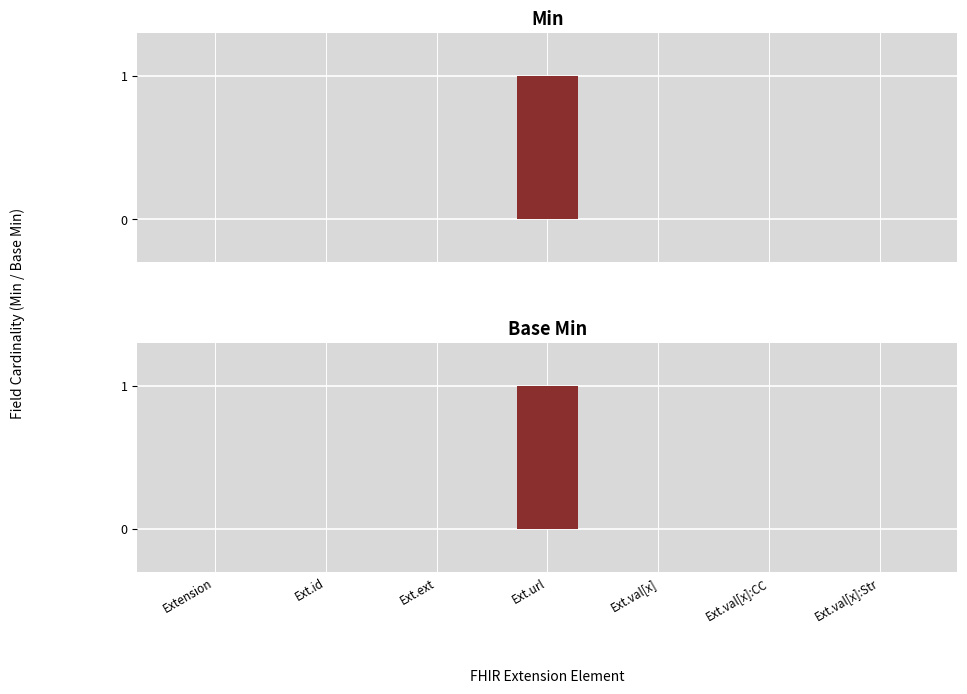

At which label is Base Min closest to 0?

Extension